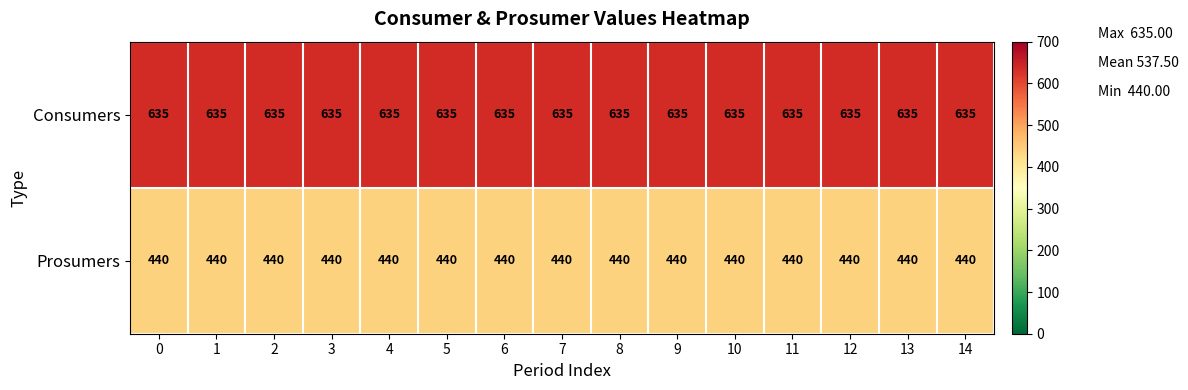

What is the difference between the highest and lowest values at 0?

195